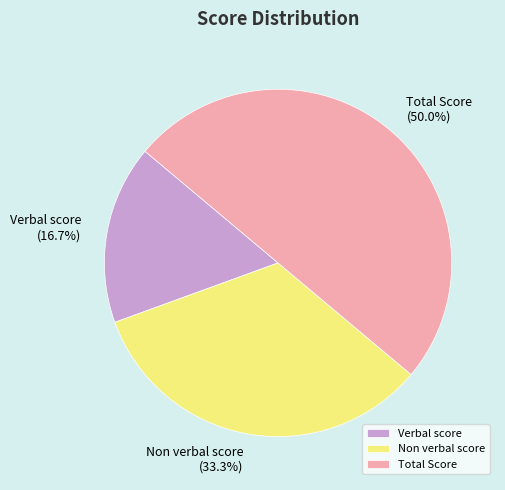

Count the number of slices in the pie.

3